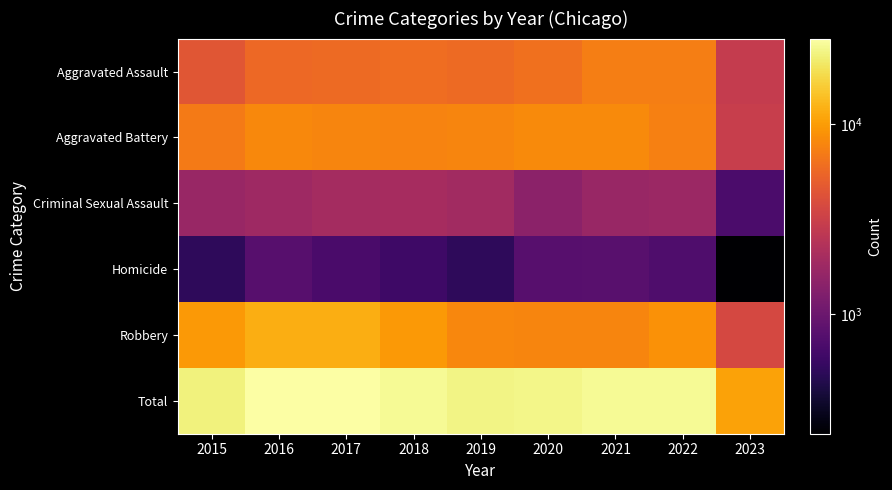

Reading left to right, list all the values displayed in this chart.

Aggravated Assault: 2015=4480	2016=5712	2017=5793	2018=6001	2019=5841	2020=6263	2021=7243	2022=7277	2023=2931
Aggravated Battery: 2015=7018	2016=8085	2017=7845	2018=7734	2019=7857	2020=8319	2021=8346	2022=7487	2023=3035
Criminal Sexual Assault: 2015=1676	2016=1823	2017=1951	2018=1989	2019=1886	2020=1460	2021=1695	2022=1759	2023=683
Homicide: 2015=496	2016=786	2017=672	2018=589	2019=498	2020=787	2021=804	2022=717	2023=234
Robbery: 2015=9638	2016=11960	2017=11880	2018=9680	2019=7994	2020=7855	2021=7917	2022=8966	2023=3674
Total: 2015=23308	2016=28366	2017=28141	2018=25993	2019=24076	2020=24684	2021=26005	2022=26206	2023=10557